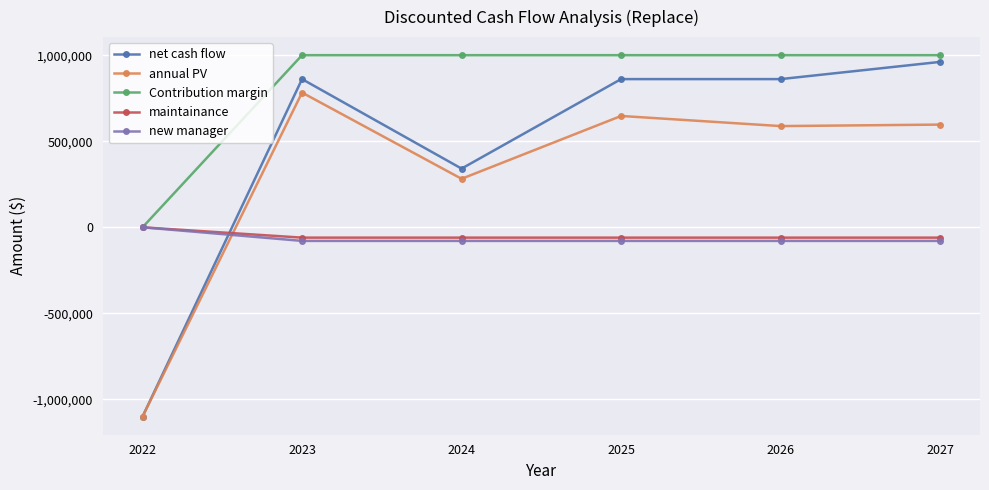

How many series are shown in this chart?

5